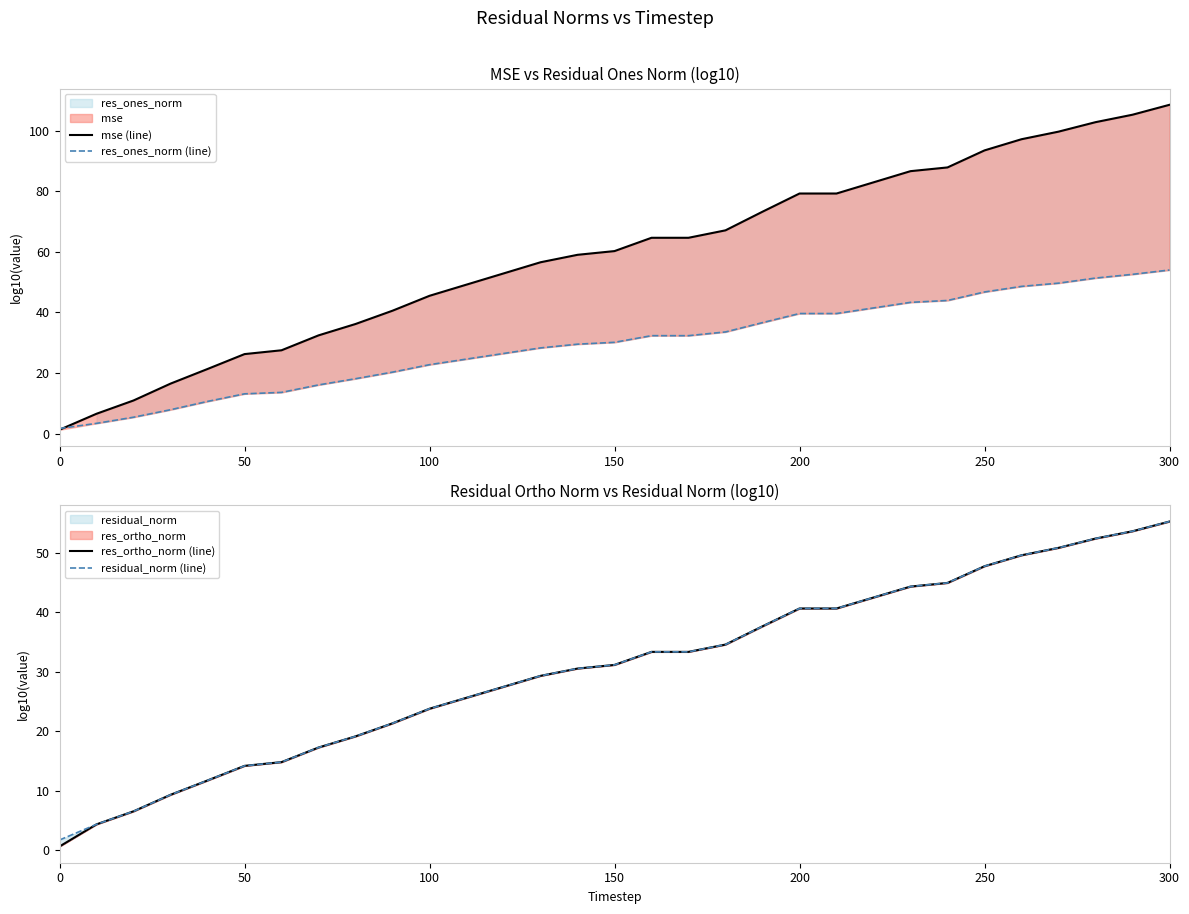

What is the highest value of the res_ones_norm (line) series?

54.0